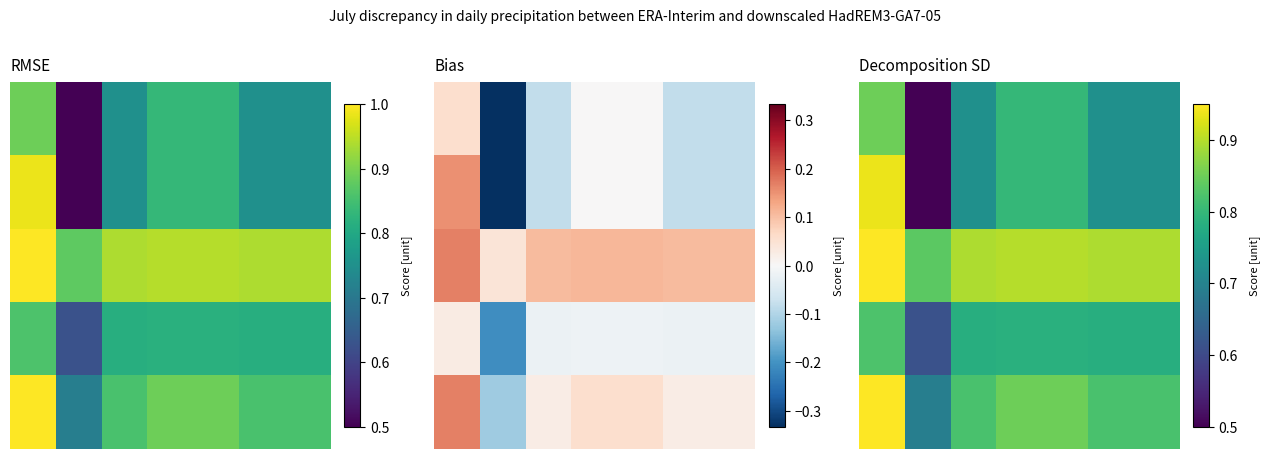

What is the sum of the 1 values at 1 and 2?

1.2